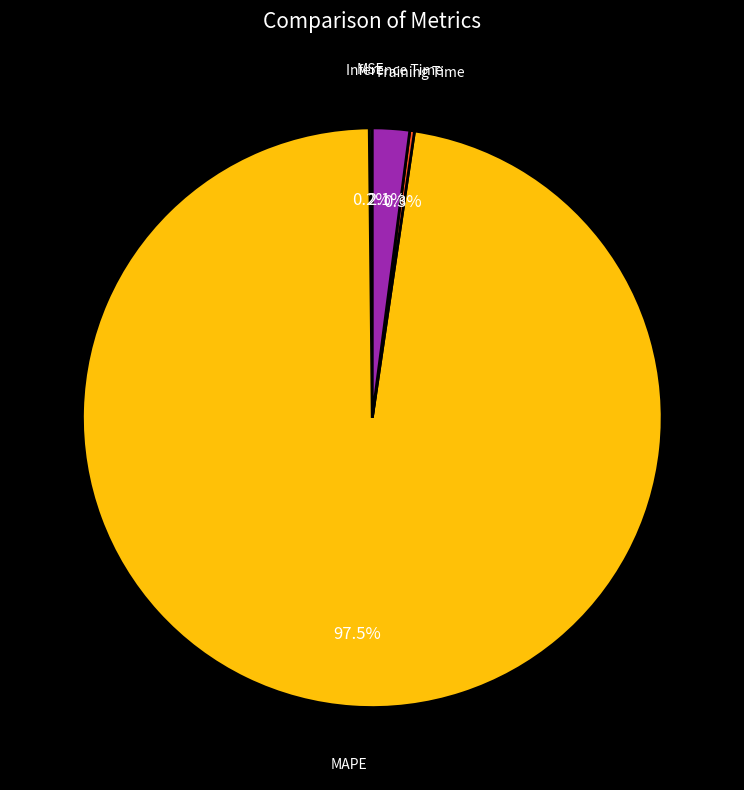

What is the largest slice in the pie chart?

MAPE